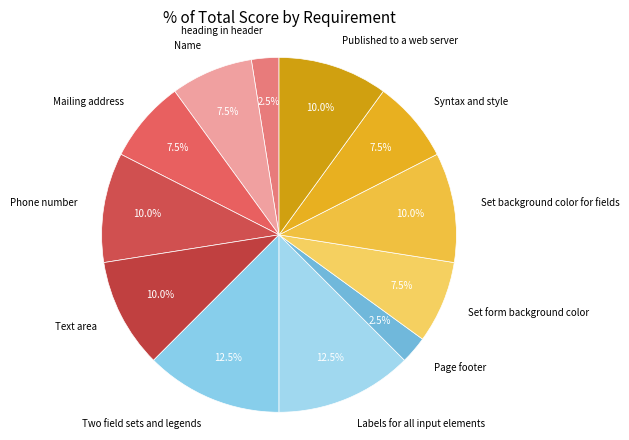

Do Labels for all input elements and Name together represent more than half of the pie?

No